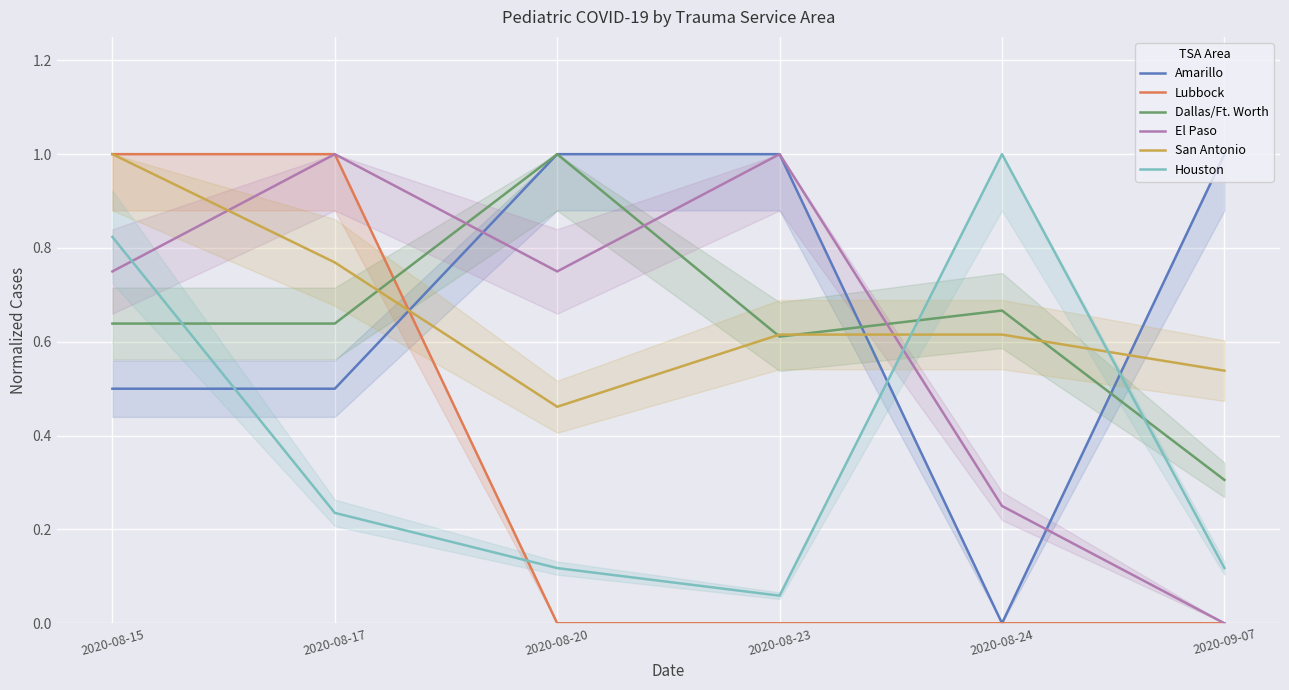

At 2020-08-15, list the series in order from largest to smallest.

Lubbock, San Antonio, Houston, El Paso, Dallas/Ft. Worth, Amarillo